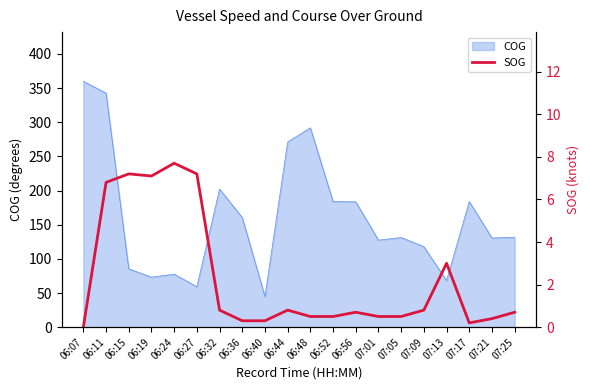

Reading left to right, extract all data points from this chart.

06:07=0.0	06:11=6.8	06:15=7.2	06:19=7.1	06:24=7.7	06:27=7.2	06:32=0.8	06:36=0.3	06:40=0.3	06:44=0.8	06:48=0.5	06:52=0.5	06:56=0.7	07:01=0.5	07:05=0.5	07:09=0.8	07:13=3.0	07:17=0.2	07:21=0.4	07:25=0.7